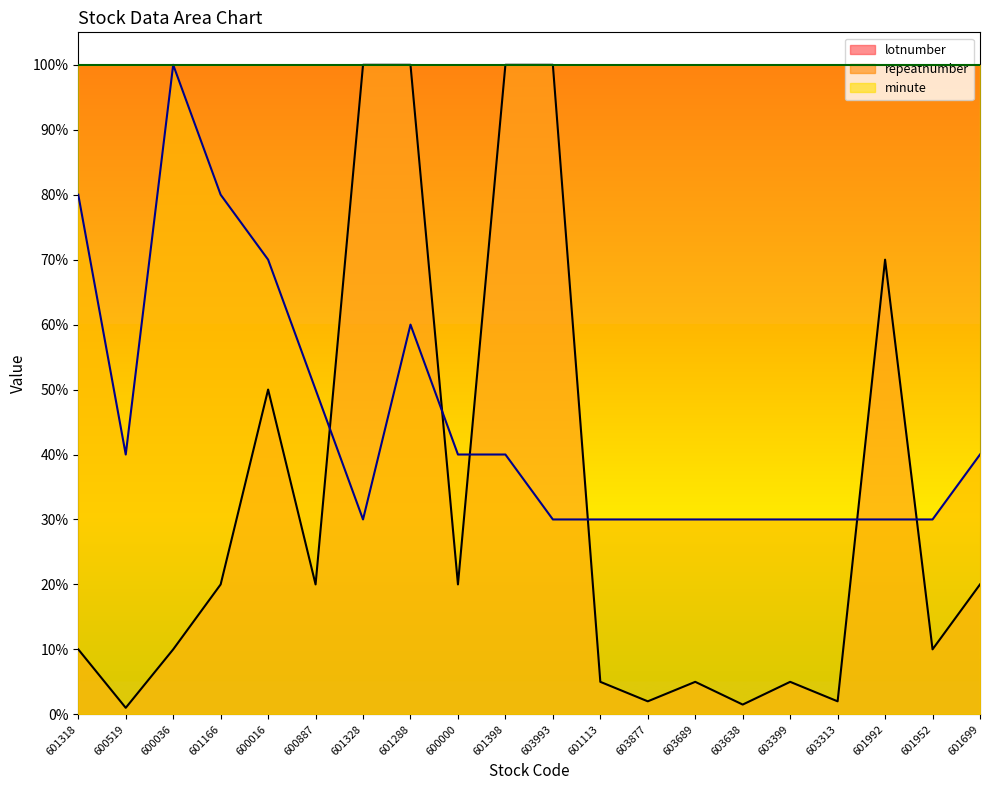

True or false: repeatnumber has a value of 30.0 at 601952.

True